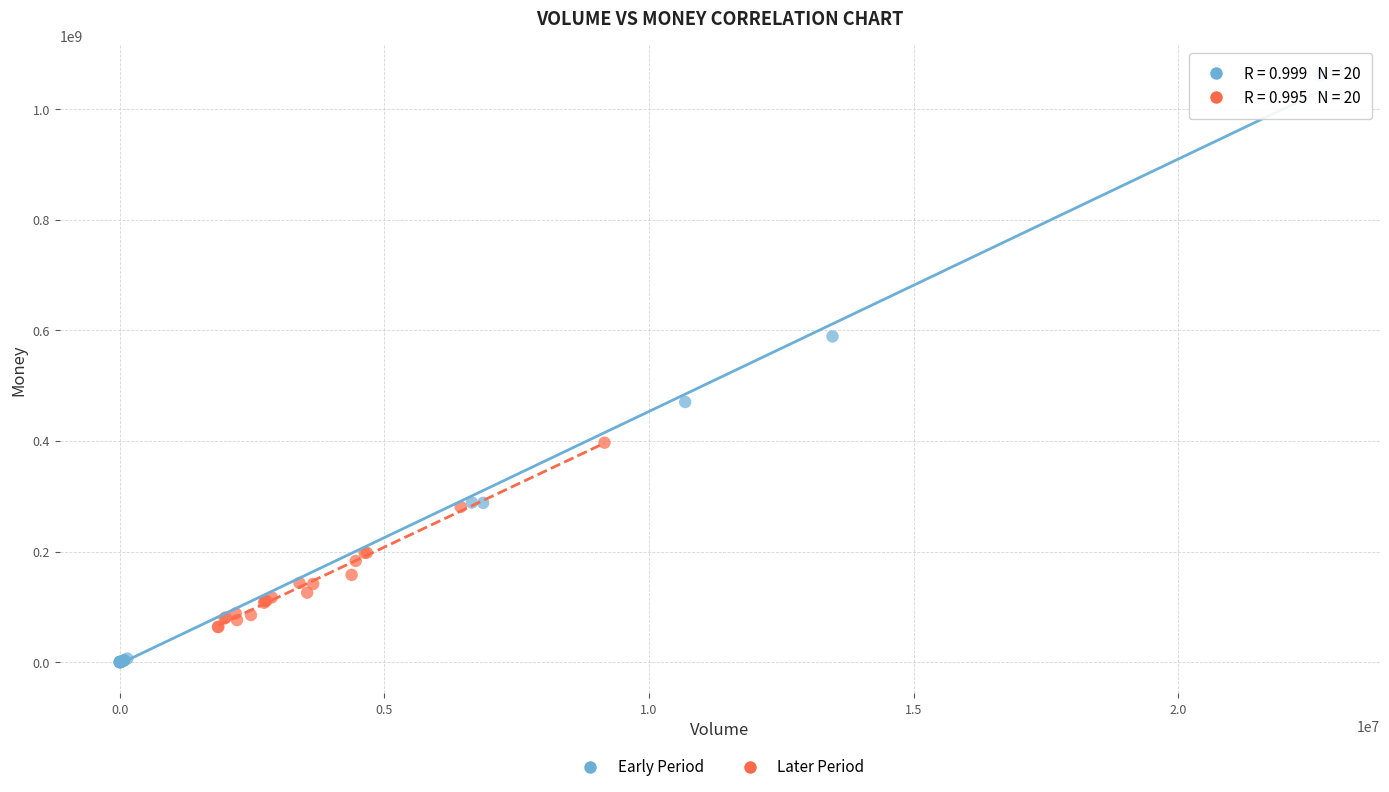

Which series contains the highest Y value?

Early Period